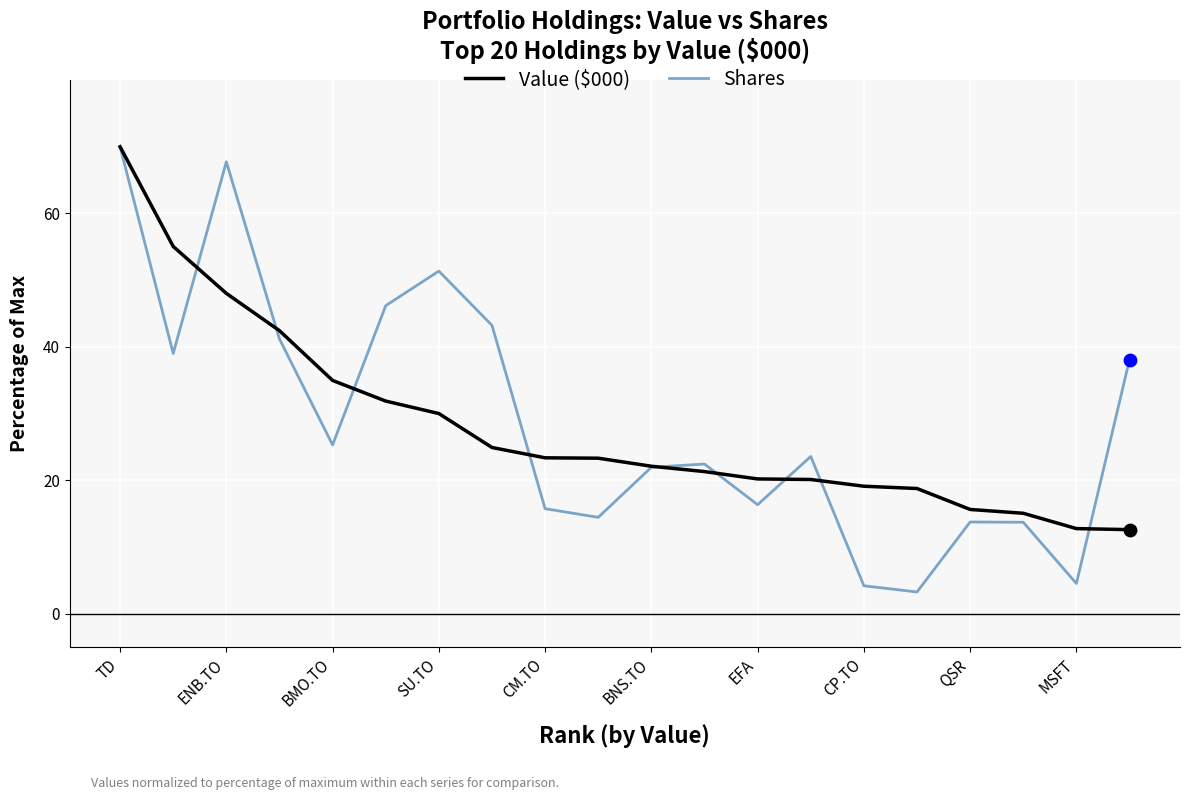

Which series has the largest range (max minus min)?

Shares